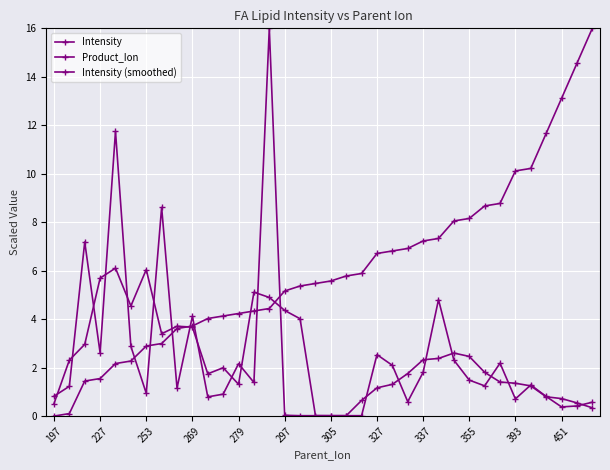

How many lines are shown in the chart?

3